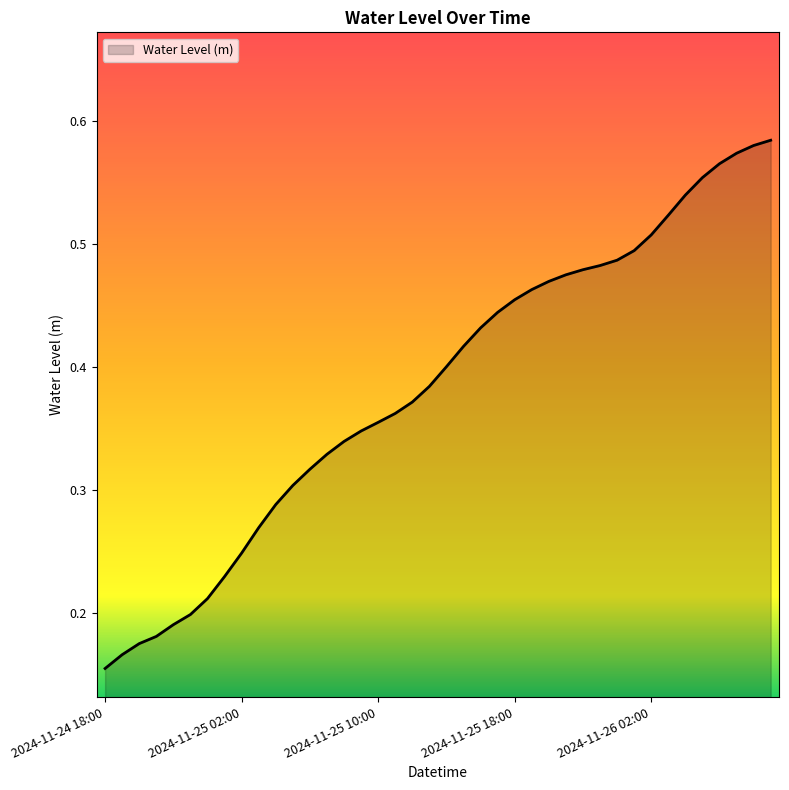

List the labels in order of value, smallest first.

2024-11-24 18:00, 2024-11-24 19:00, 2024-11-24 20:00, 2024-11-24 21:00, 2024-11-24 22:00, 2024-11-24 23:00, 2024-11-25 00:00, 2024-11-25 01:00, 2024-11-25 02:00, 2024-11-25 03:00, 2024-11-25 04:00, 2024-11-25 05:00, 2024-11-25 06:00, 2024-11-25 07:00, 2024-11-25 08:00, 2024-11-25 09:00, 2024-11-25 10:00, 2024-11-25 11:00, 2024-11-25 12:00, 2024-11-25 13:00, 2024-11-25 14:00, 2024-11-25 15:00, 2024-11-25 16:00, 2024-11-25 17:00, 2024-11-25 18:00, 2024-11-25 19:00, 2024-11-25 20:00, 2024-11-25 21:00, 2024-11-25 22:00, 2024-11-25 23:00, 2024-11-26 00:00, 2024-11-26 01:00, 2024-11-26 02:00, 2024-11-26 03:00, 2024-11-26 04:00, 2024-11-26 05:00, 2024-11-26 06:00, 2024-11-26 07:00, 2024-11-26 08:00, 2024-11-26 09:00